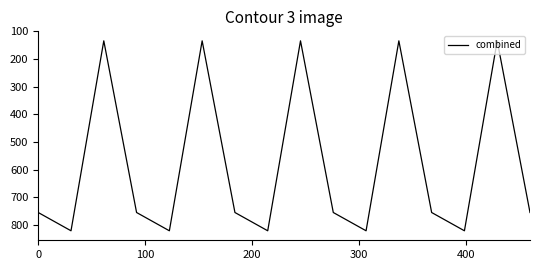

What is the smallest value displayed?

134.2